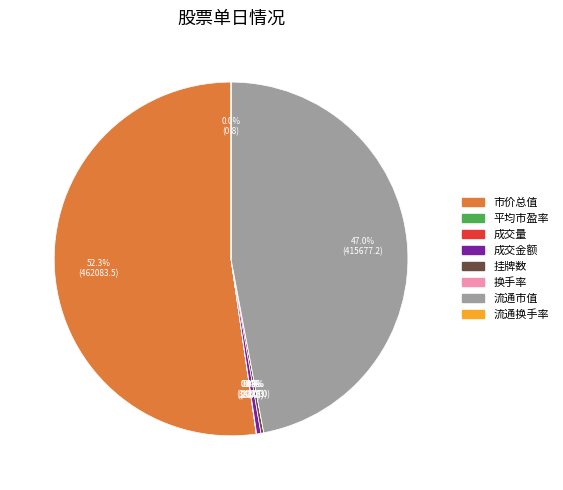

How much of the chart is everything except 流通市值?

53.0%